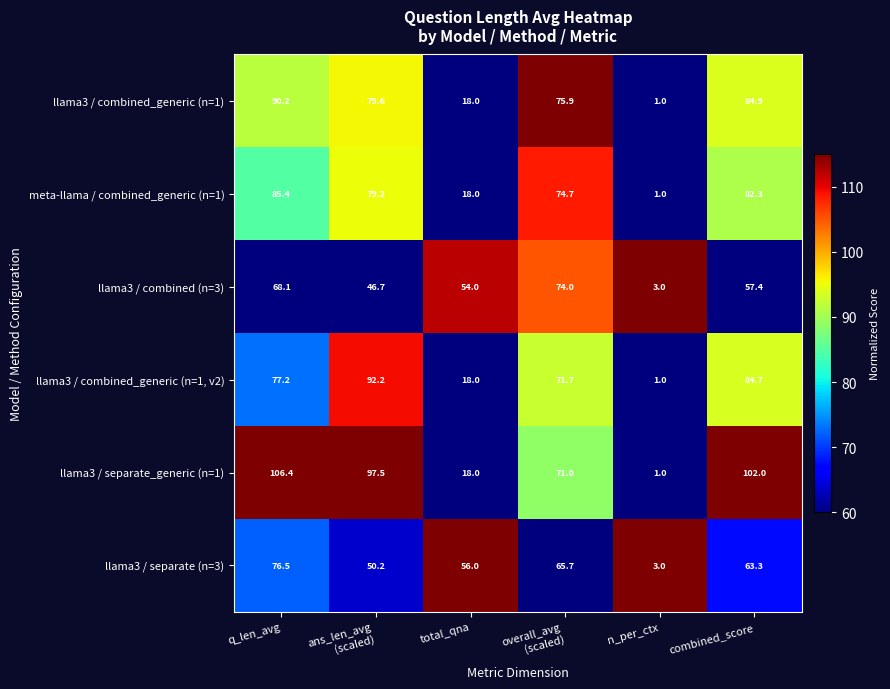

What is the difference between the highest and lowest values at q_len_avg?

38.3